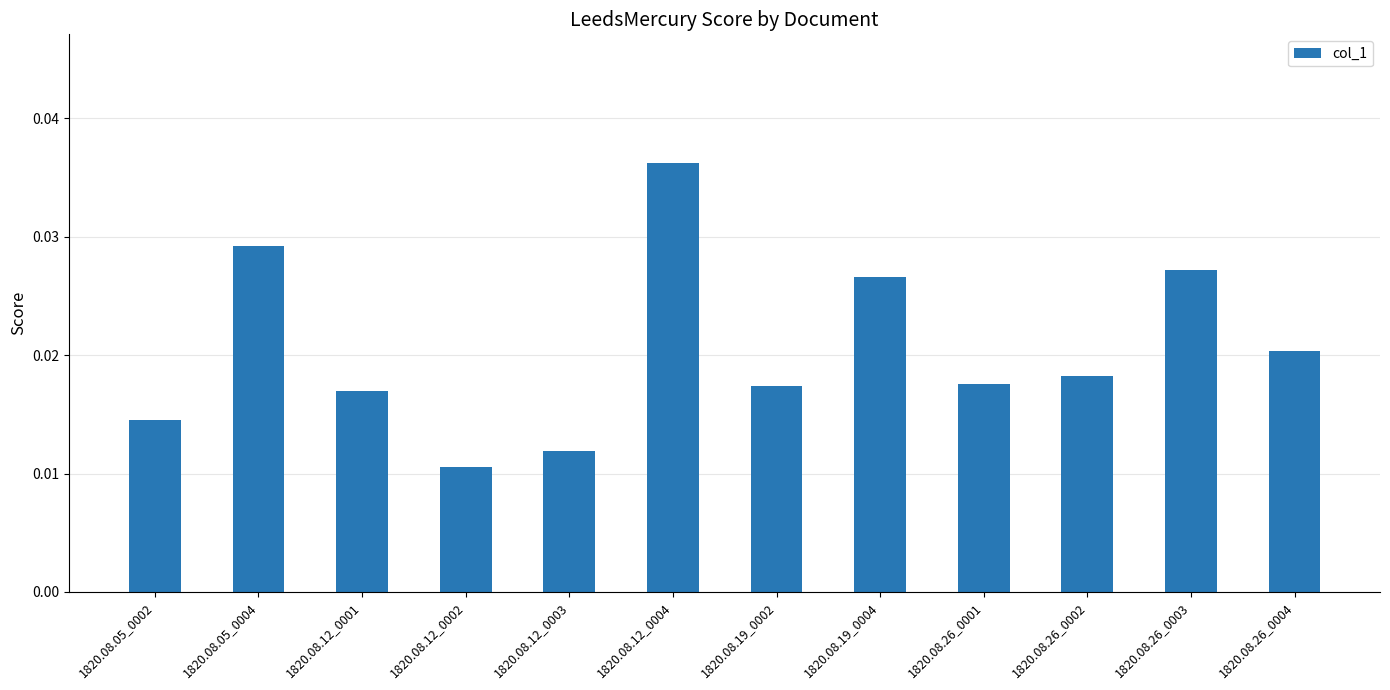

Between 1820.08.12_0002 and 1820.08.05_0002, which is larger?

1820.08.05_0002